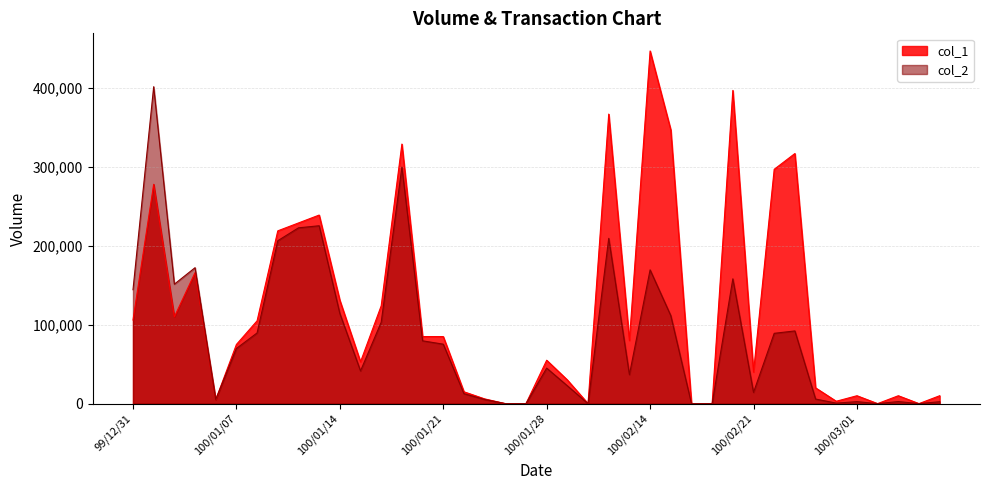

True or false: col_1 and col_2 cross at least once.

True